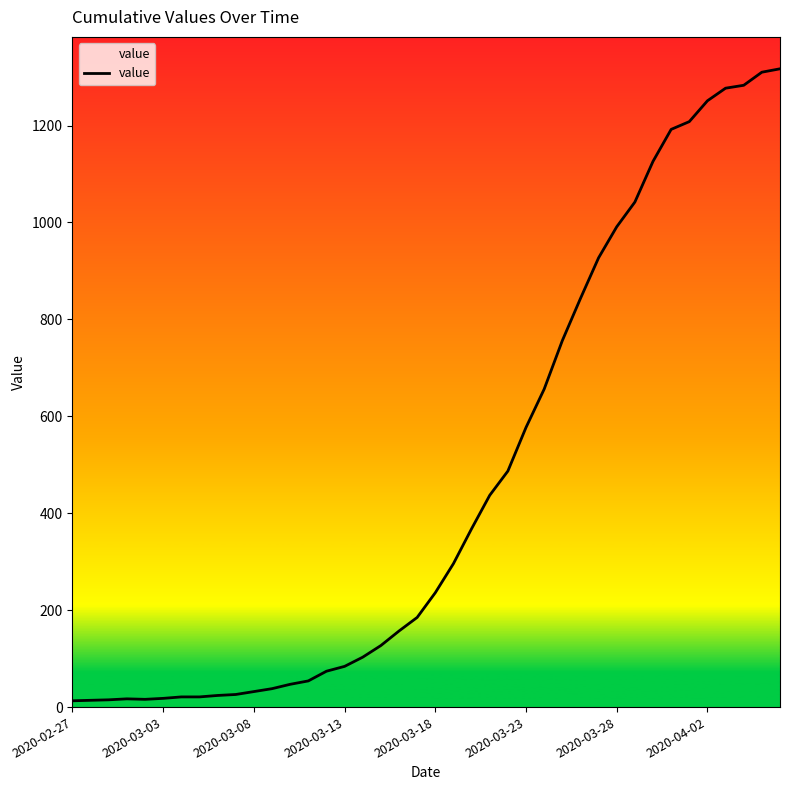

What is the difference between the maximum and minimum values?

1304